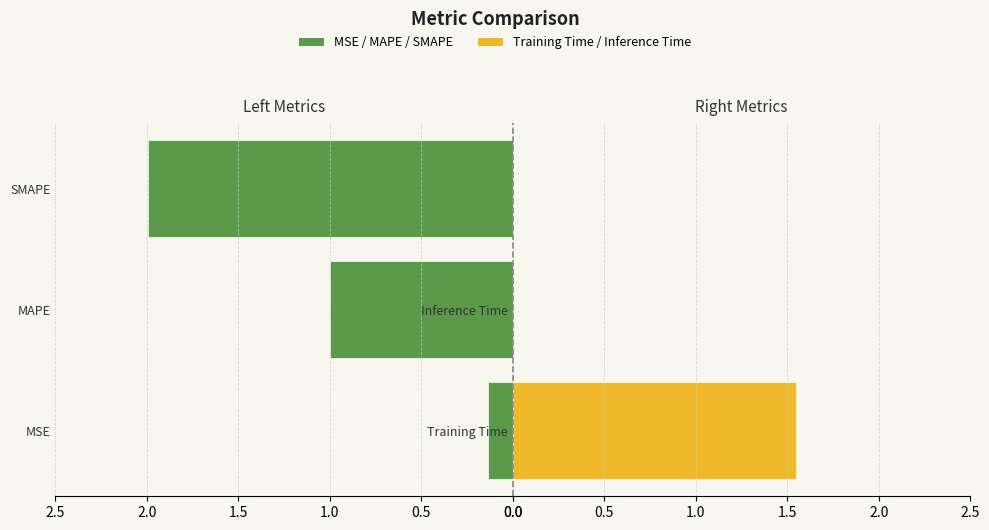

The Left Metrics series shows -1.1 at SMAPE. True or false?

False